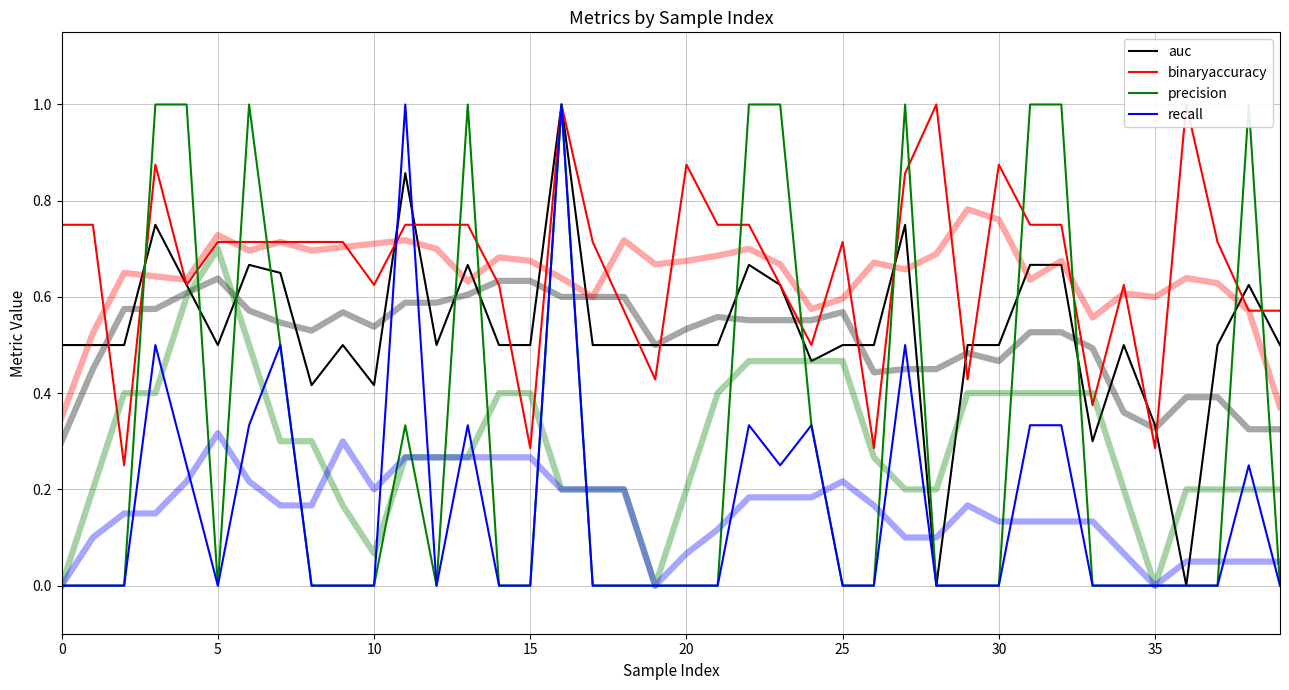

What is the difference between the maximum and minimum values in the binaryaccuracy series?

0.8